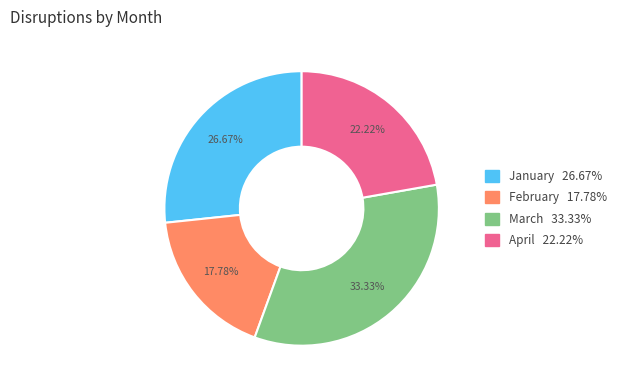

To the nearest percent, what is the average slice percentage?

25%